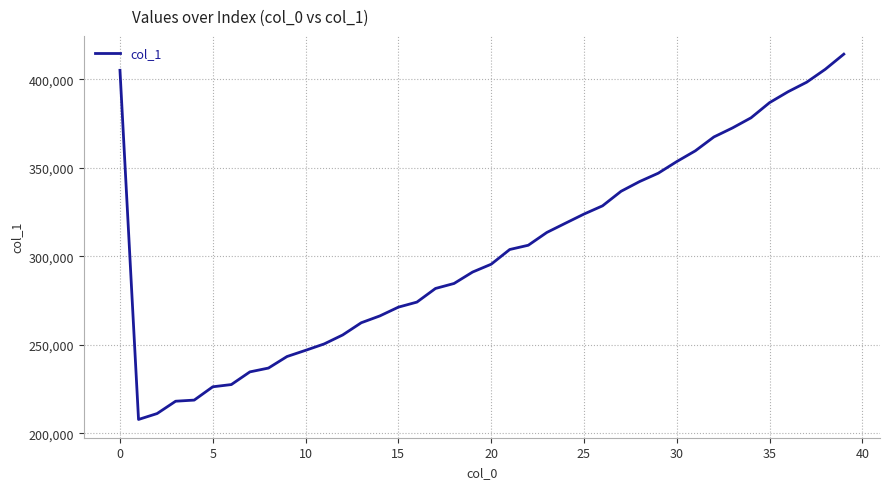

What is the greatest value displayed?

414328